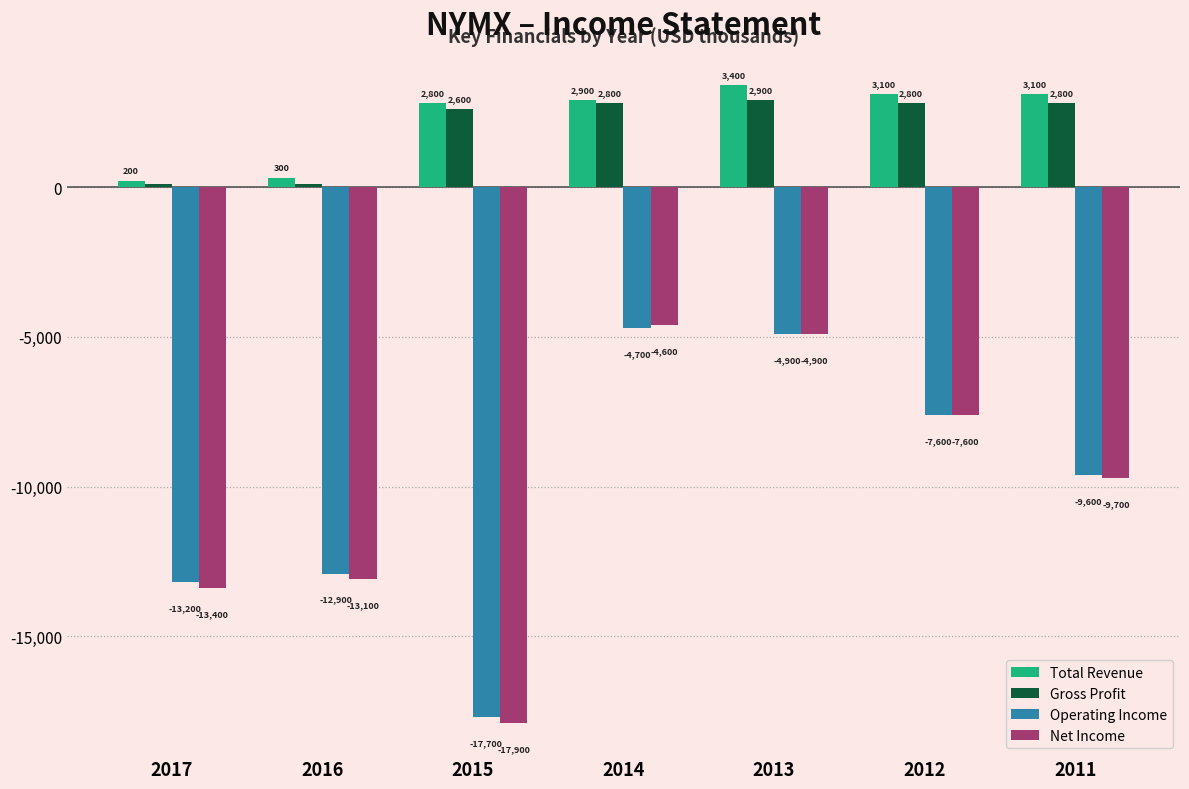

What is the total value across all series at 2016?

-25600